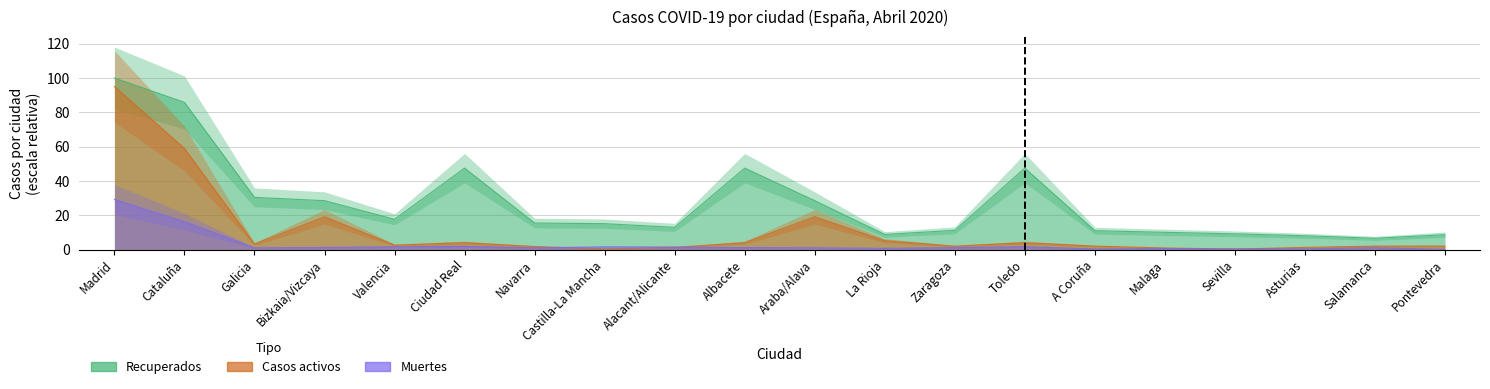

What are all the series names shown in the legend?

Recuperados, Casos activos, Muertes